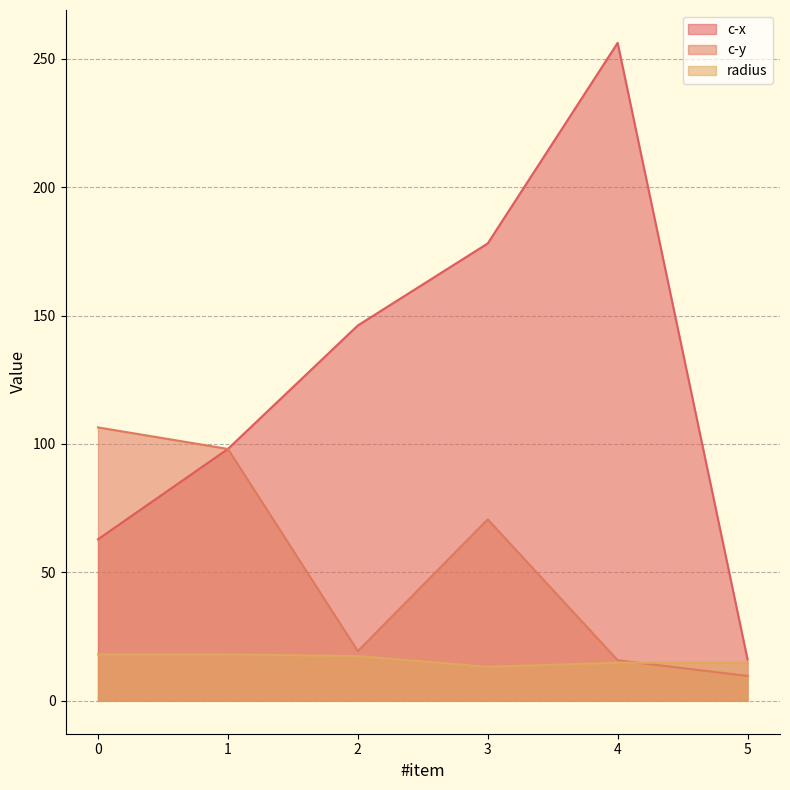

How many values in the radius series are below 17?

3